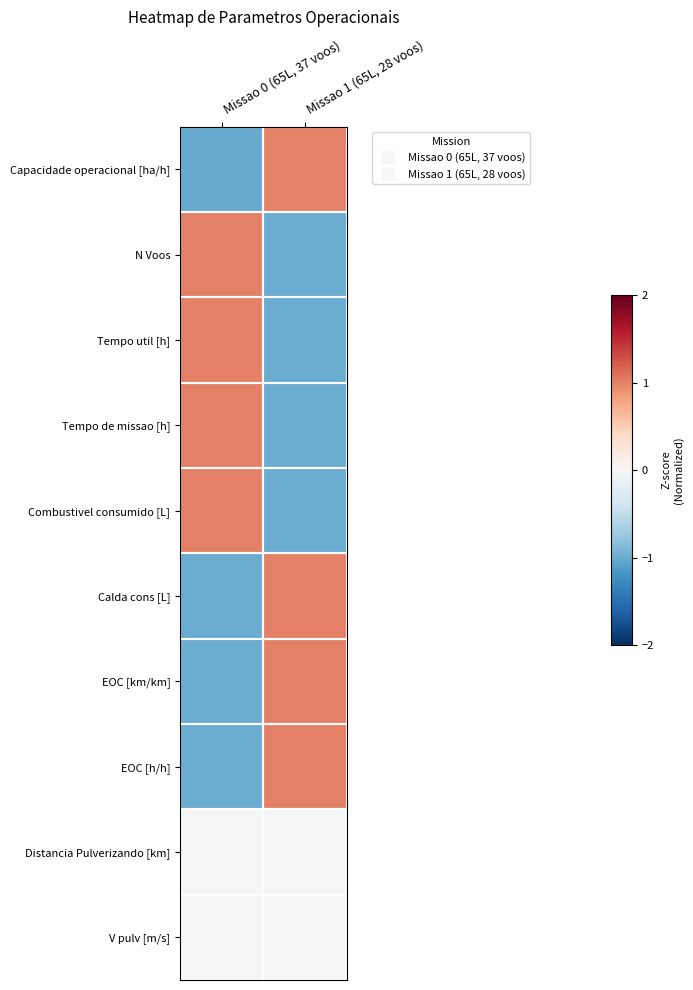

List the series in order of their peak value, lowest first.

Distancia Pulverizando [km], V pulv [m/s], Capacidade operacional [ha/h], N Voos, Tempo util [h], Tempo de missao [h], Combustivel consumido [L], Calda cons [L], EOC [h/h], EOC [km/km]